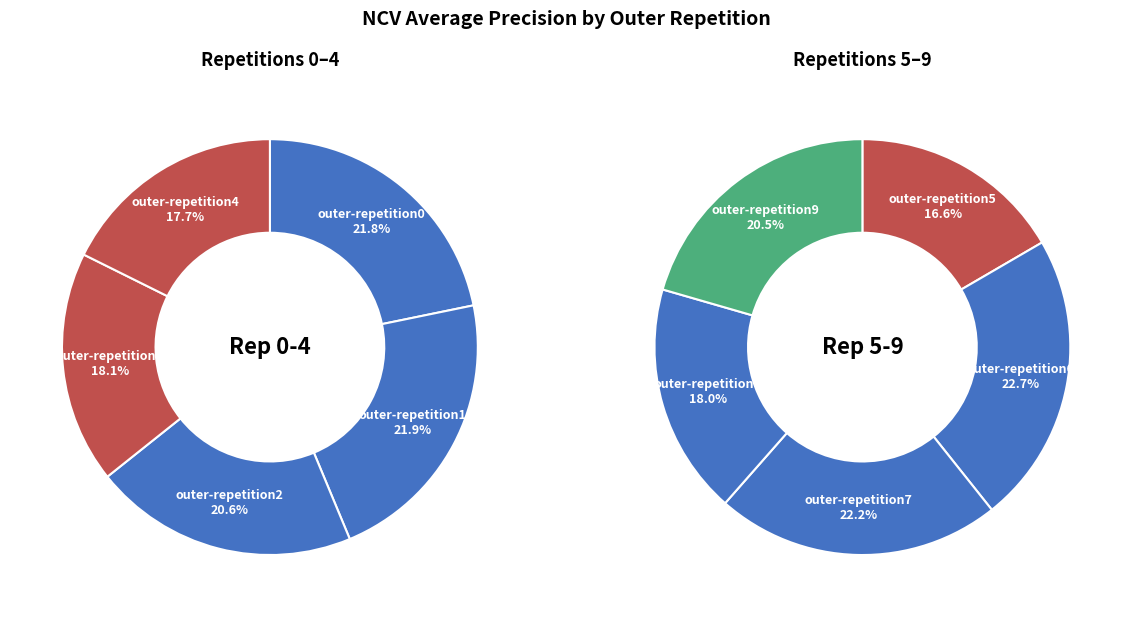

How many slices are in this pie chart?

10